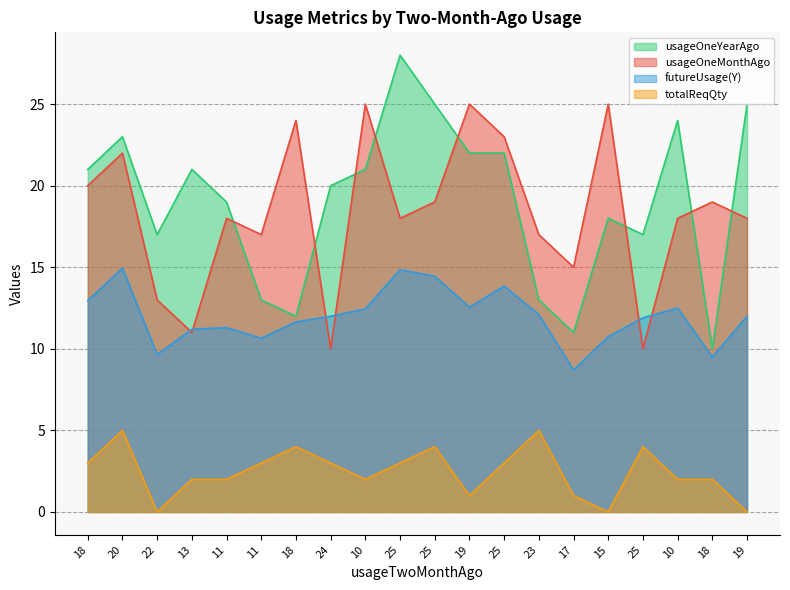

What is the sum of all usageOneMonthAgo values?

367.0